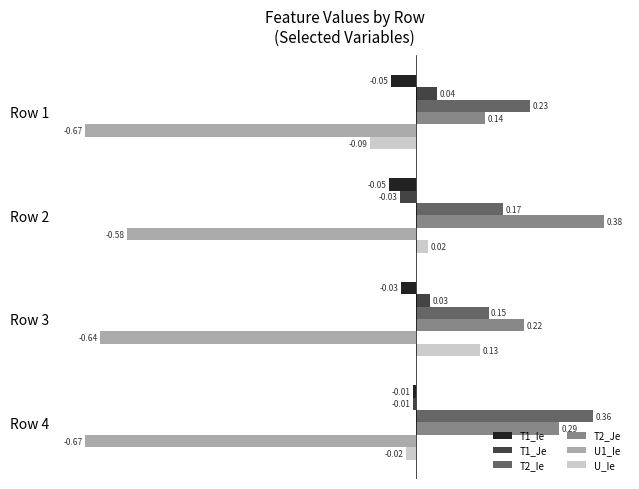

Which series has the widest spread of values?

T2_Je